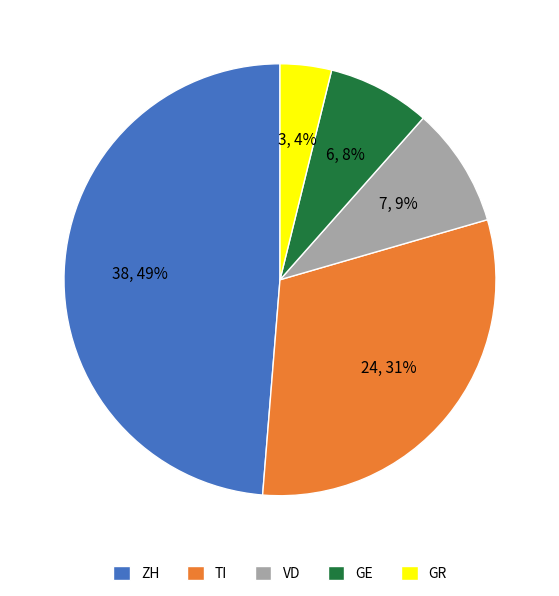

Count the number of slices in the pie.

5